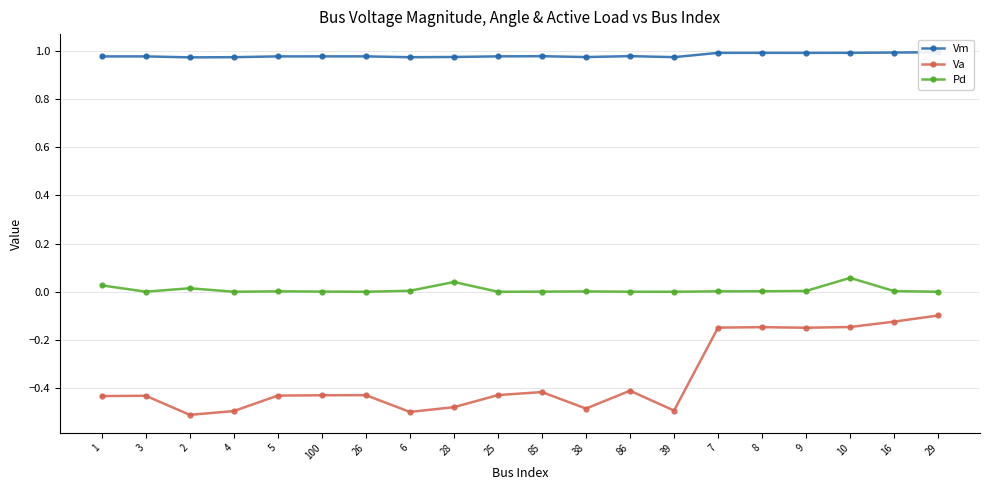

At 26, list the series in order from smallest to largest.

Va, Pd, Vm